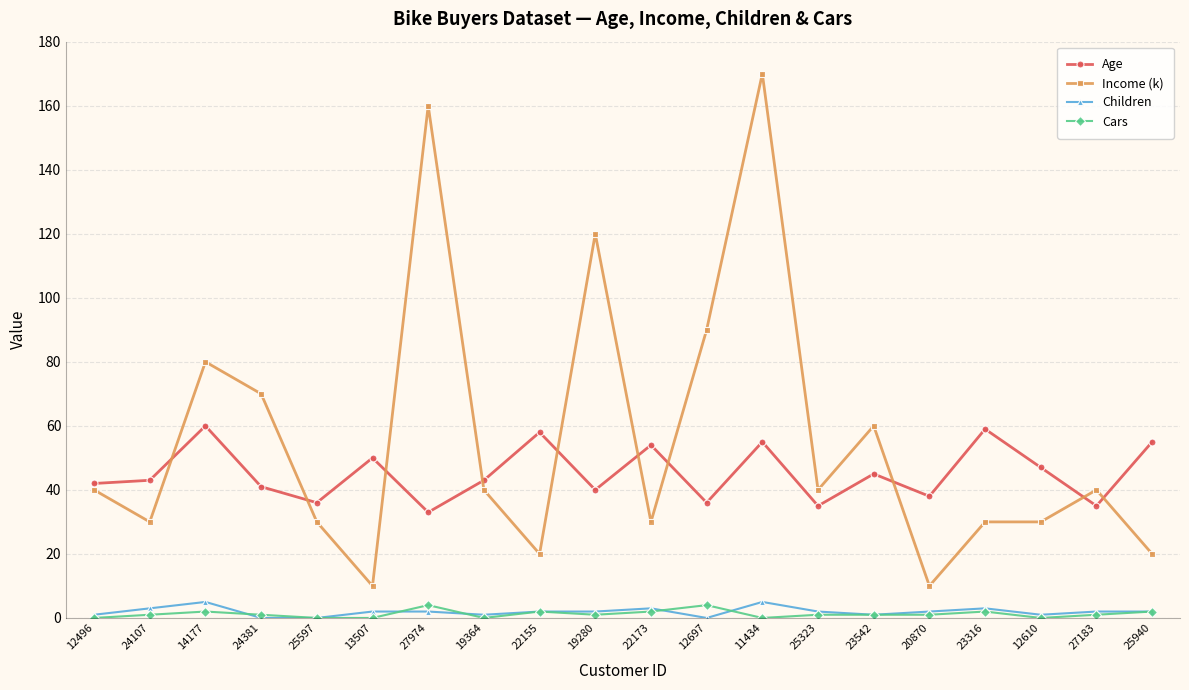

What is the label of the 12th point from the right?

22155